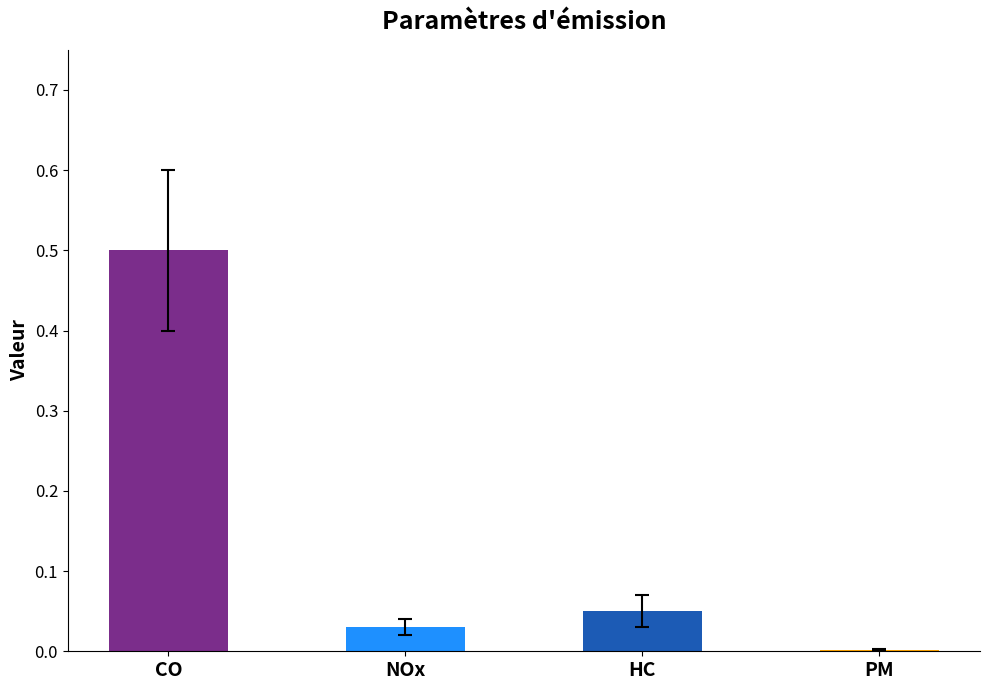

At which category is the sum across all series the highest?

CO